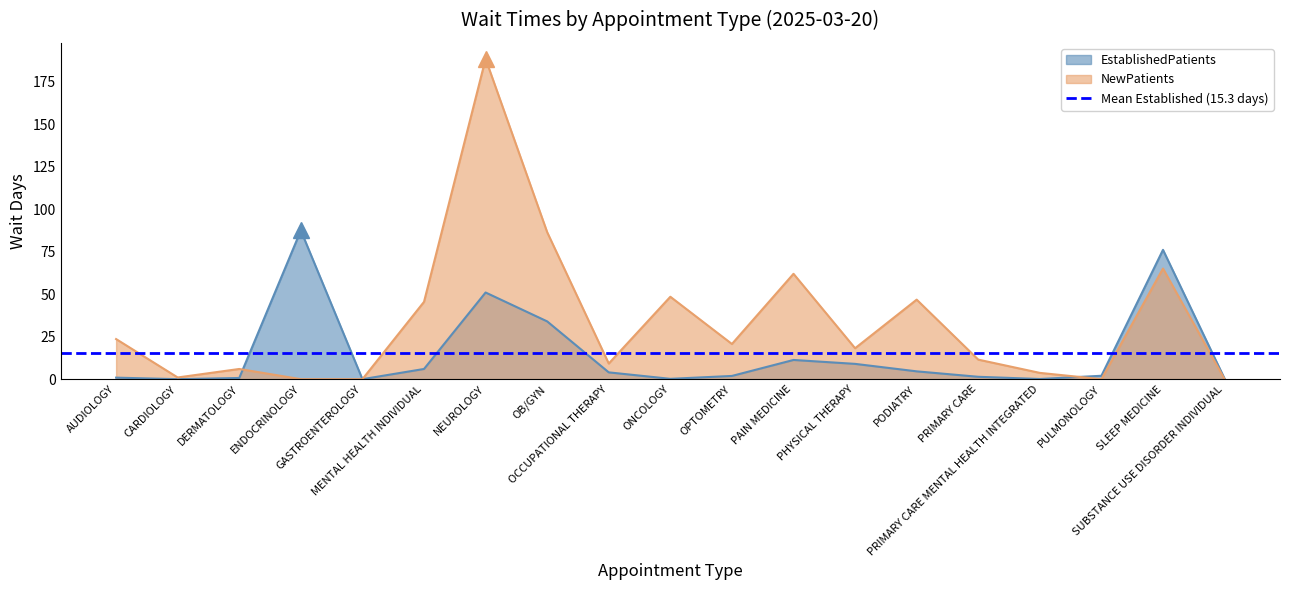

At which label does NewPatients reach its peak?

NEUROLOGY